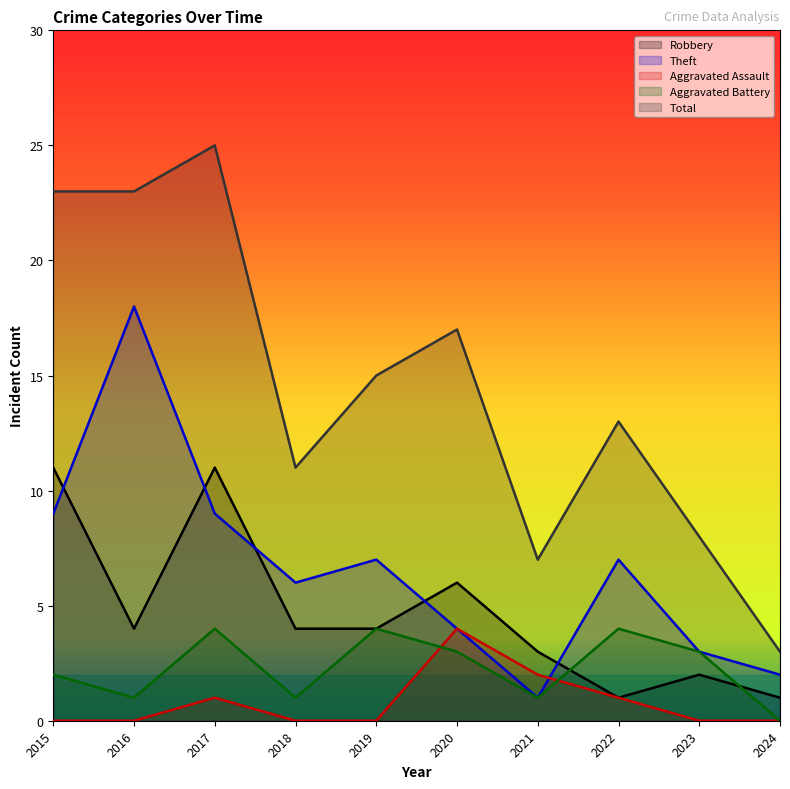

How many distinct data groups are displayed?

5